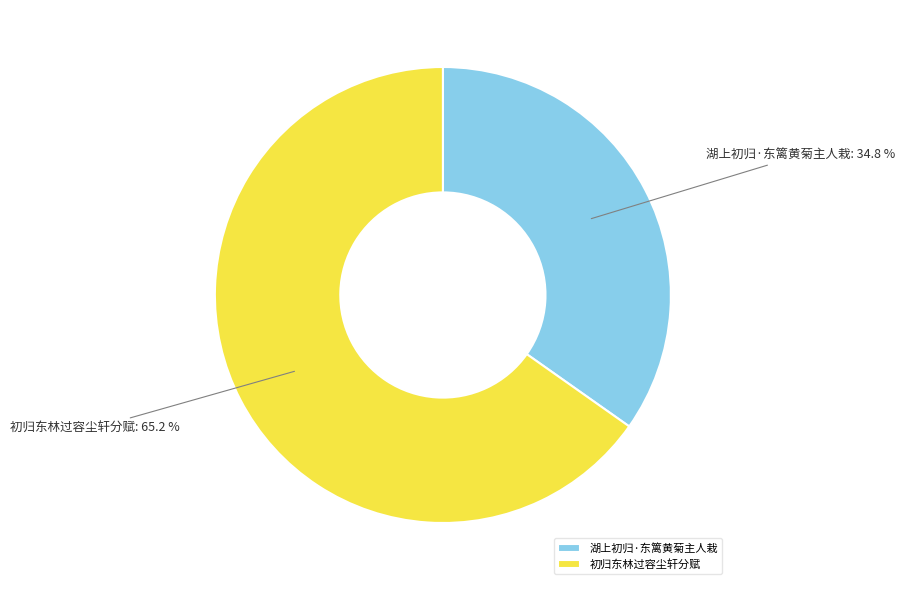

Rank the categories by value from lowest to highest.

湖上初归·东篱黄菊主人栽, 初归东林过容尘轩分赋